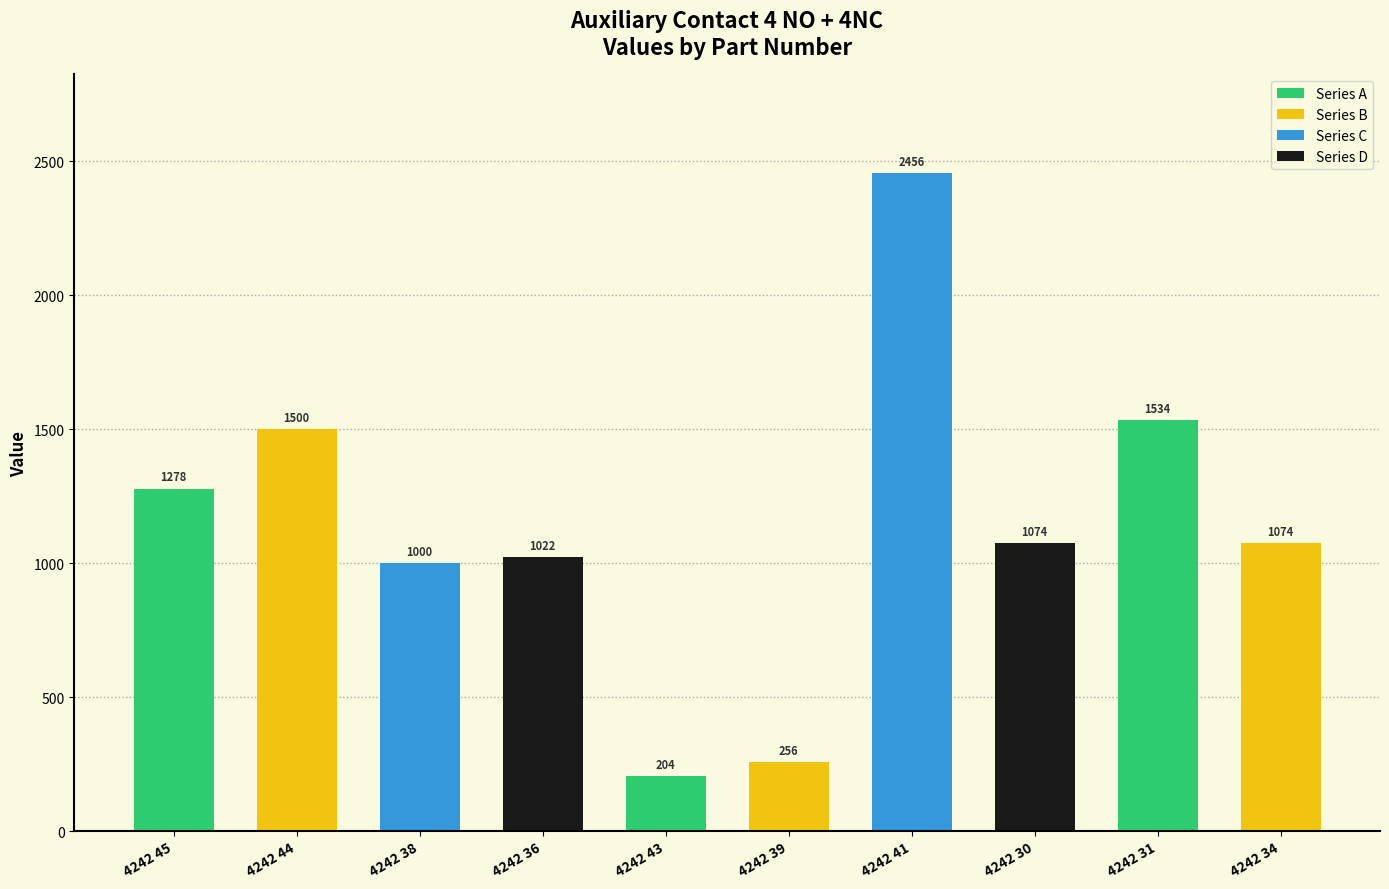

Which category has the lowest value across all series?

4242 43